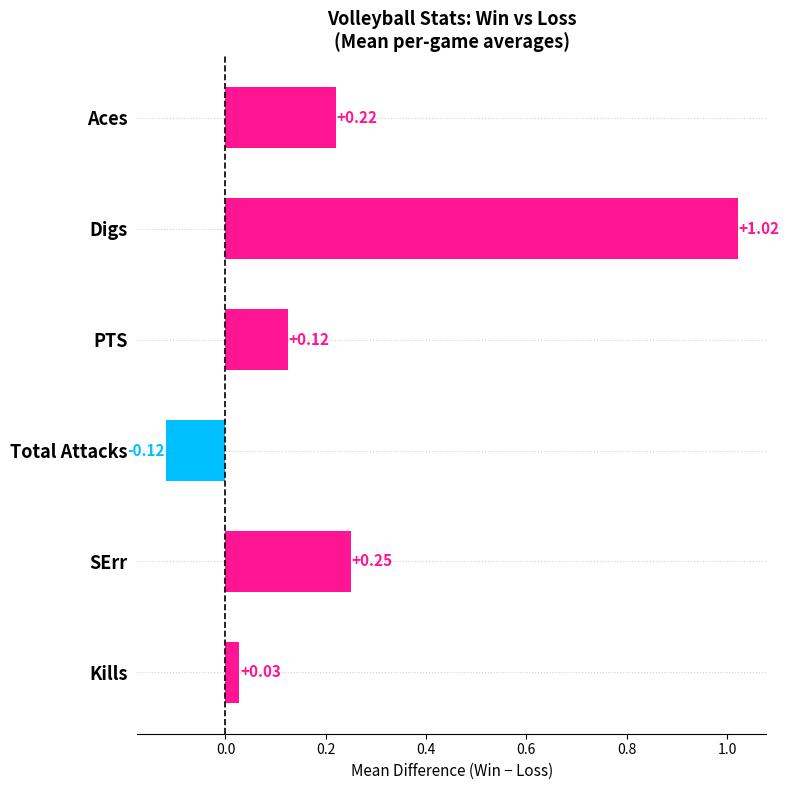

Which label corresponds to the largest value in the chart?

Digs